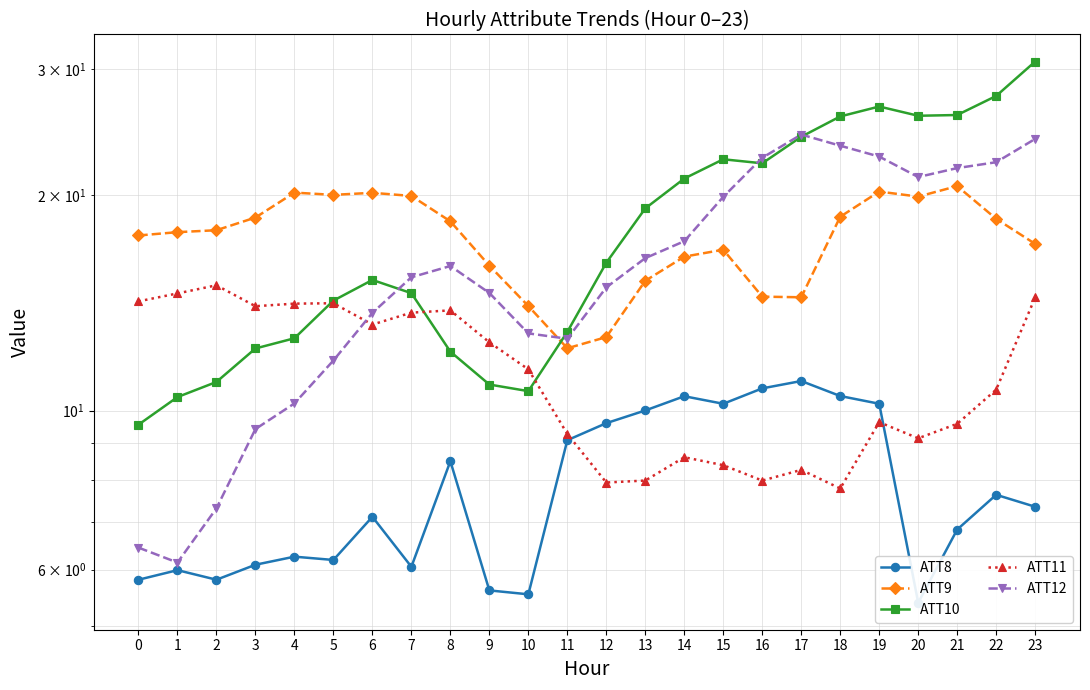

How many lines are shown in the chart?

5